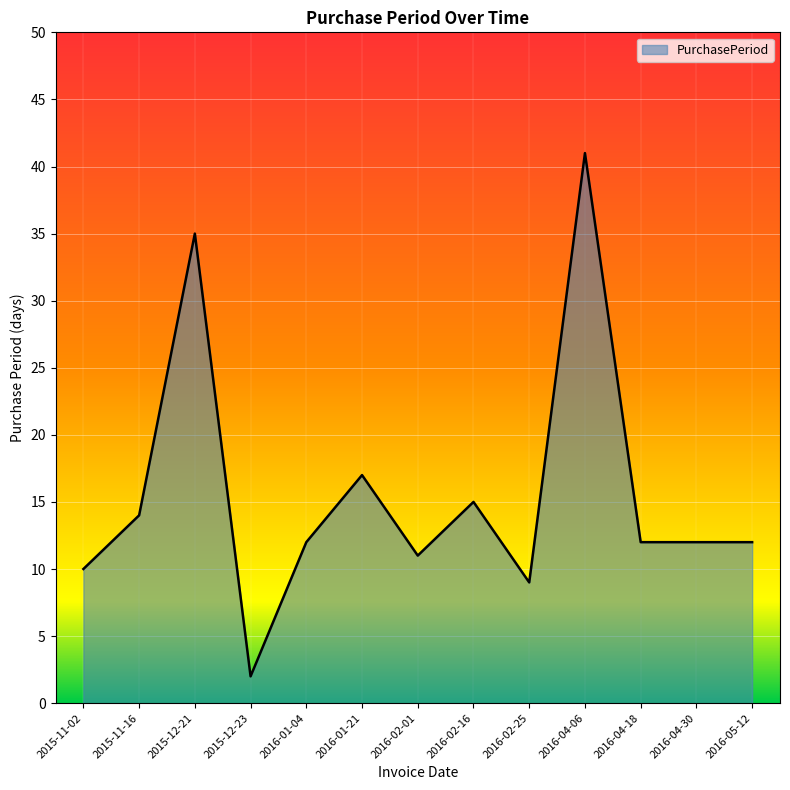

What is the greatest value displayed?

41